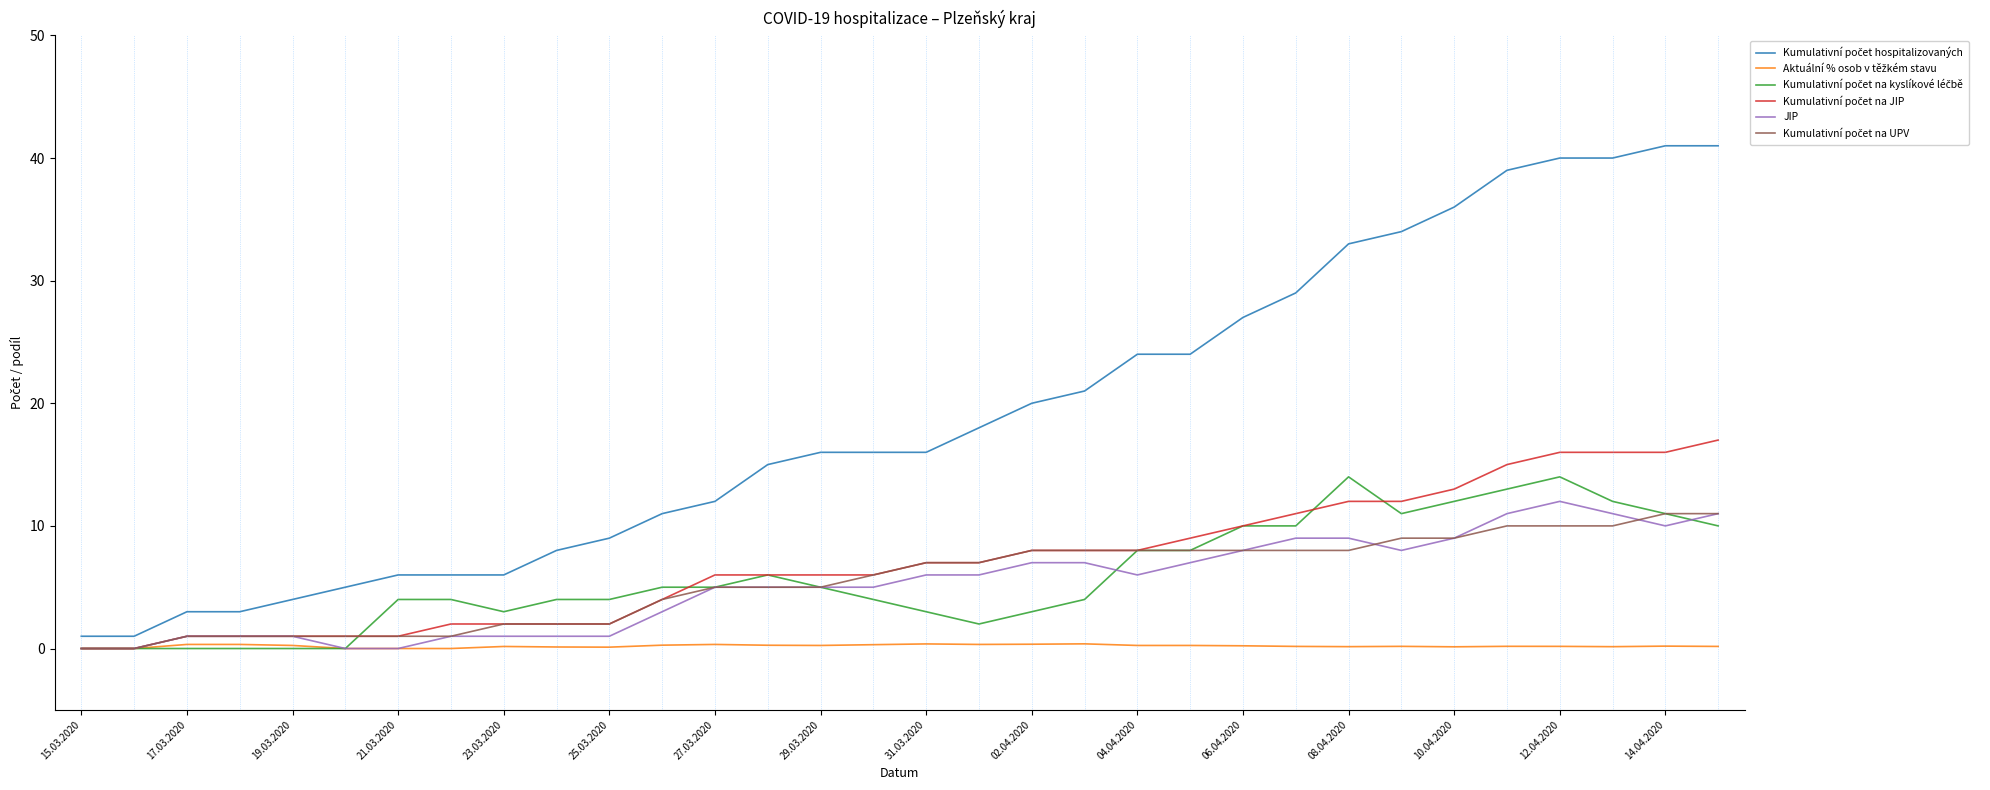

How many distinct data groups are displayed?

6